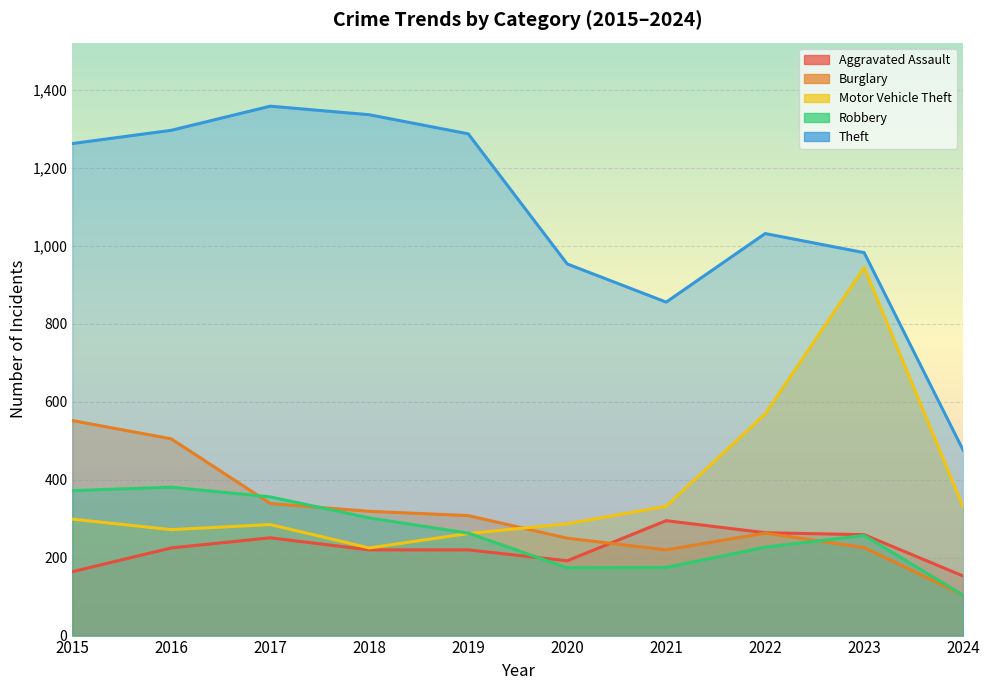

Is it true that Burglary equals 204 at 2019?

False